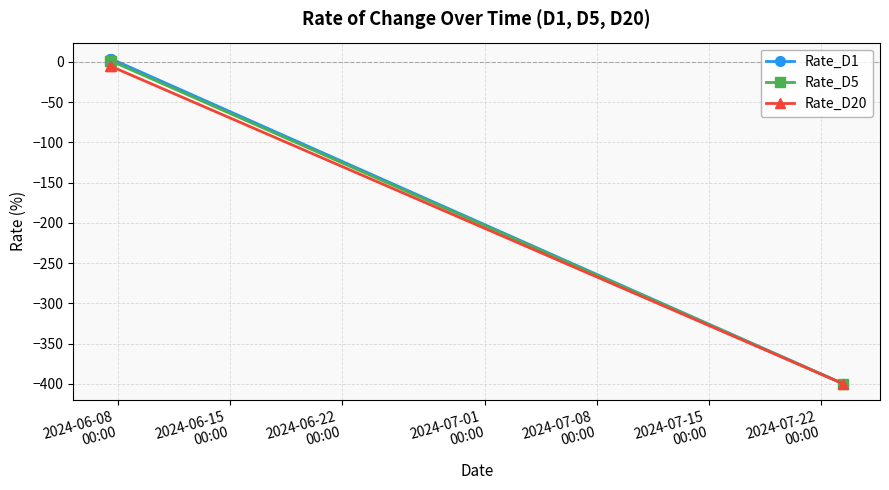

How many data points does each series have?

3